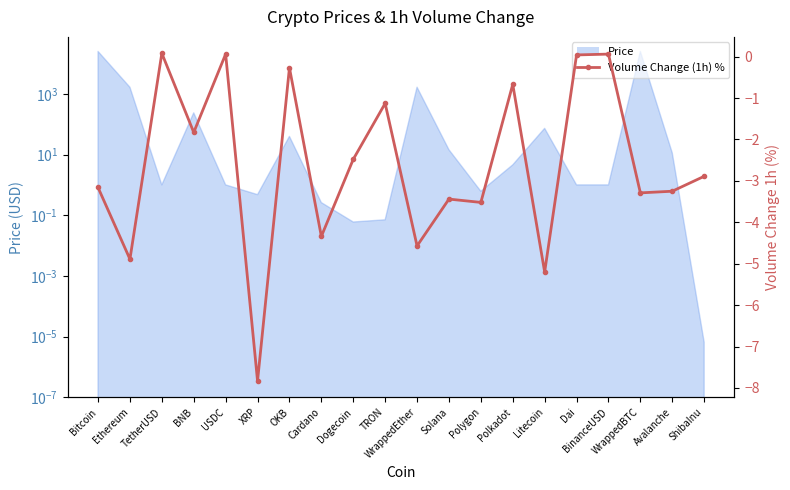

What is the change in value from BNB to Avalanche?

-1.4